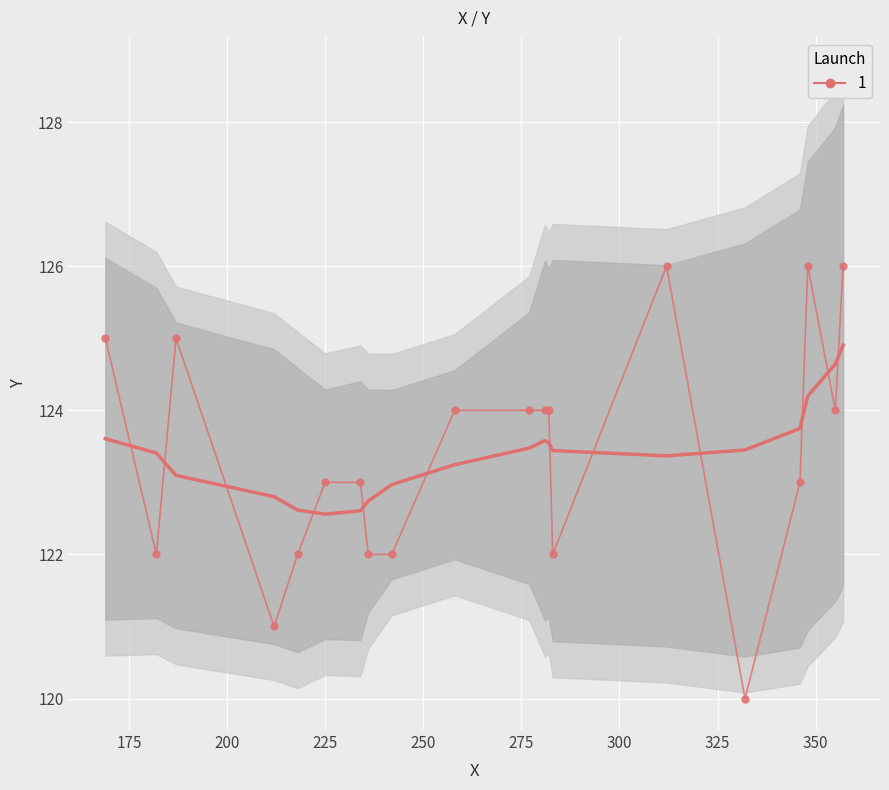

Rank the categories by value from highest to lowest.

17, 18, 19, 15, 16, 10, 11, 12, 13, 14, 7, 8, 9, 2, 3, 4, 5, 6, 1, 0